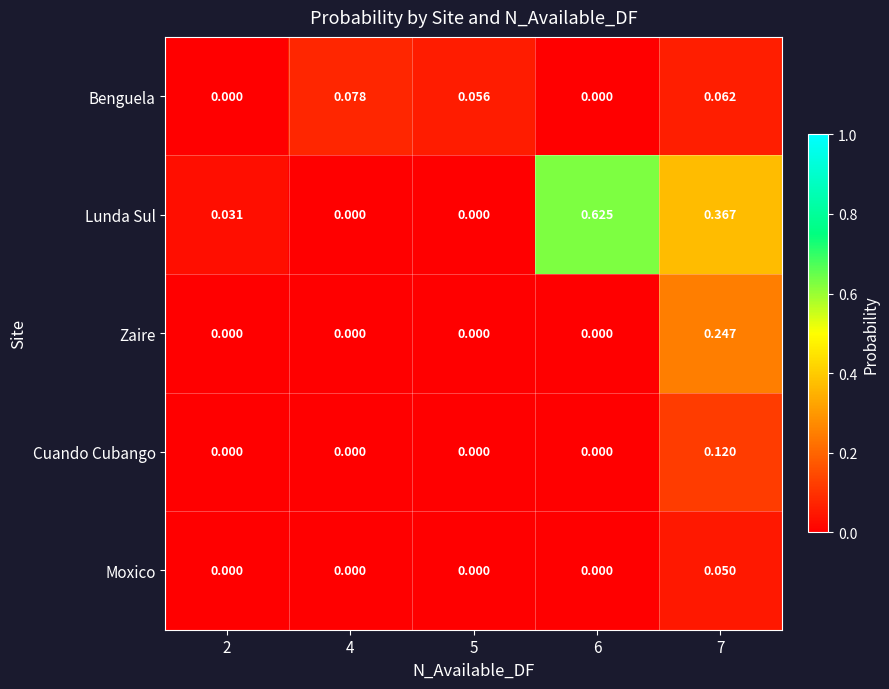

Which series has the largest total across all categories?

Lunda Sul